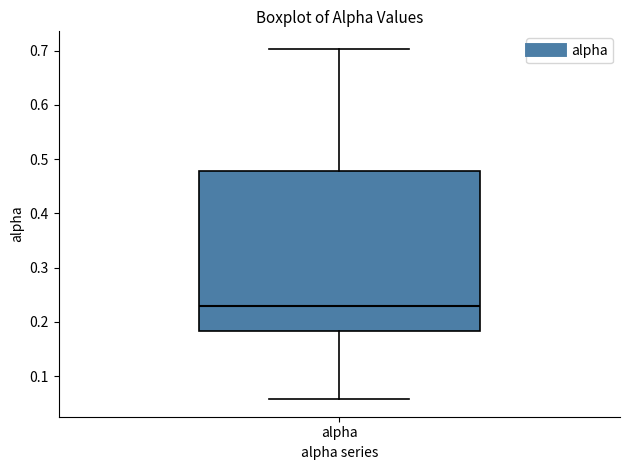

Where does the upper whisker of the box for alpha end on the y-axis? The values are not printed on the chart, so give them approximately, as read against the axis.

0.70